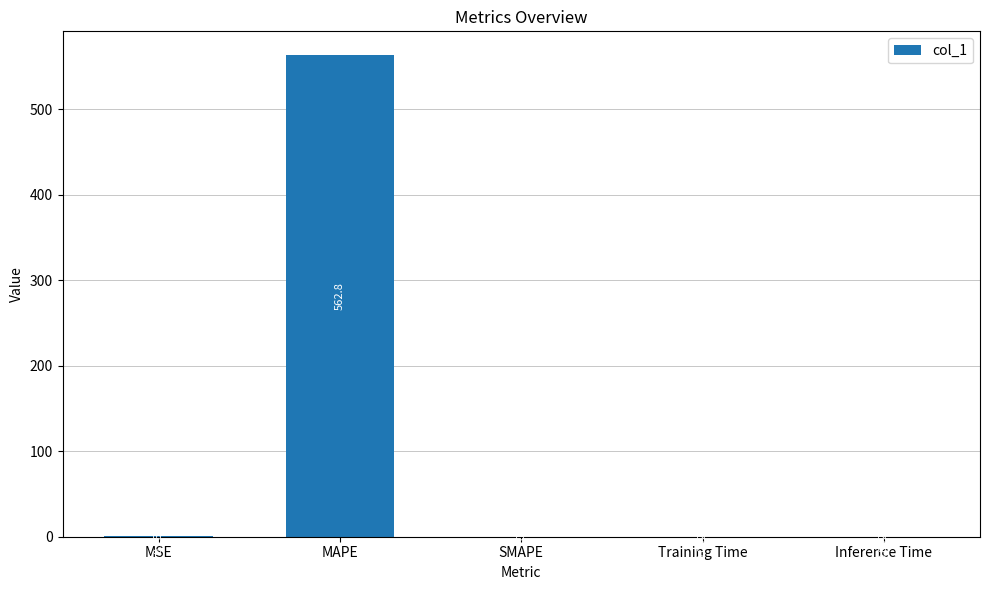

Between Inference Time and MSE, which is larger?

MSE